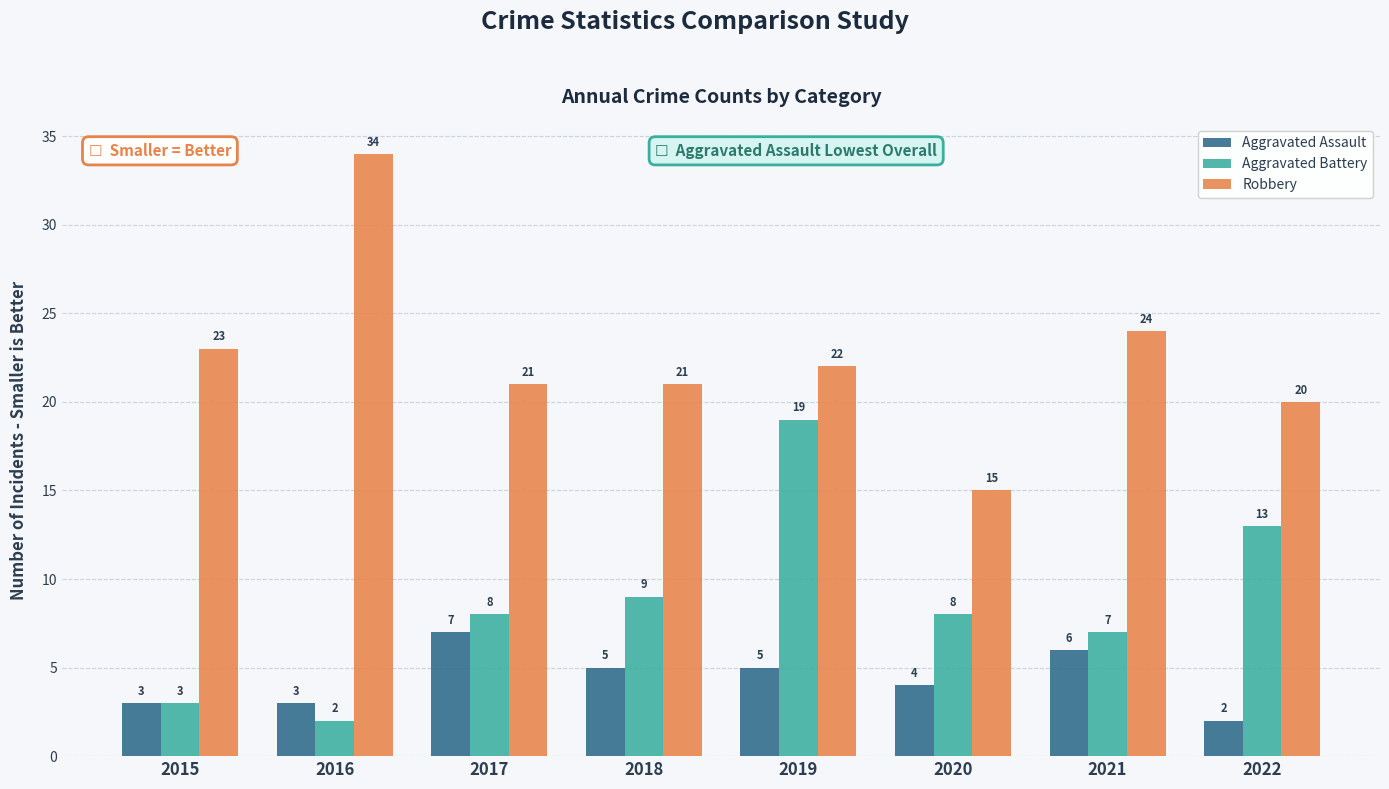

Reading left to right, transcribe all the data shown in this chart.

Aggravated Assault: 2015=3	2016=3	2017=7	2018=5	2019=5	2020=4	2021=6	2022=2
Aggravated Battery: 2015=3	2016=2	2017=8	2018=9	2019=19	2020=8	2021=7	2022=13
Robbery: 2015=23	2016=34	2017=21	2018=21	2019=22	2020=15	2021=24	2022=20